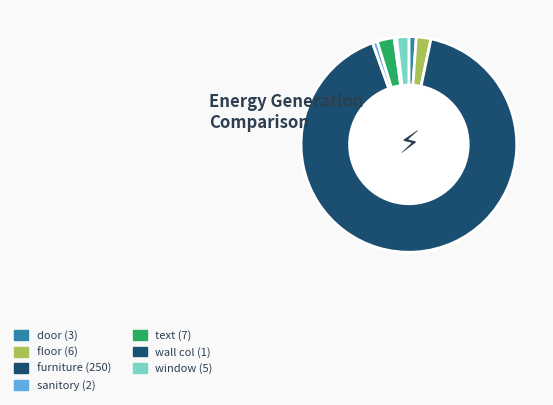

What is the smallest slice in the pie chart?

wall col